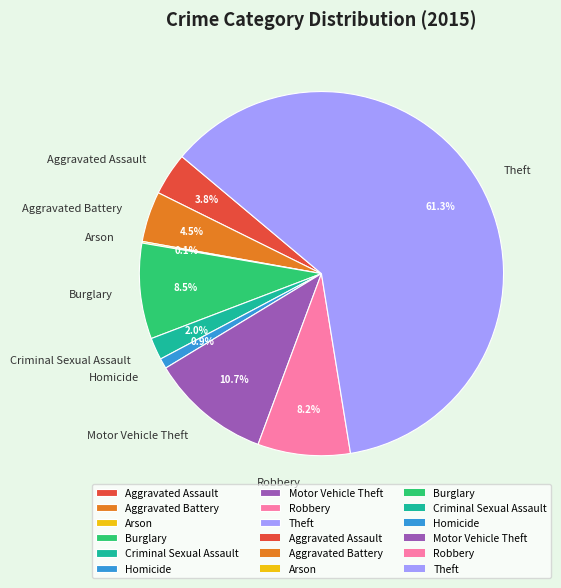

What percentage is the Theft slice, to the nearest percent?

61%